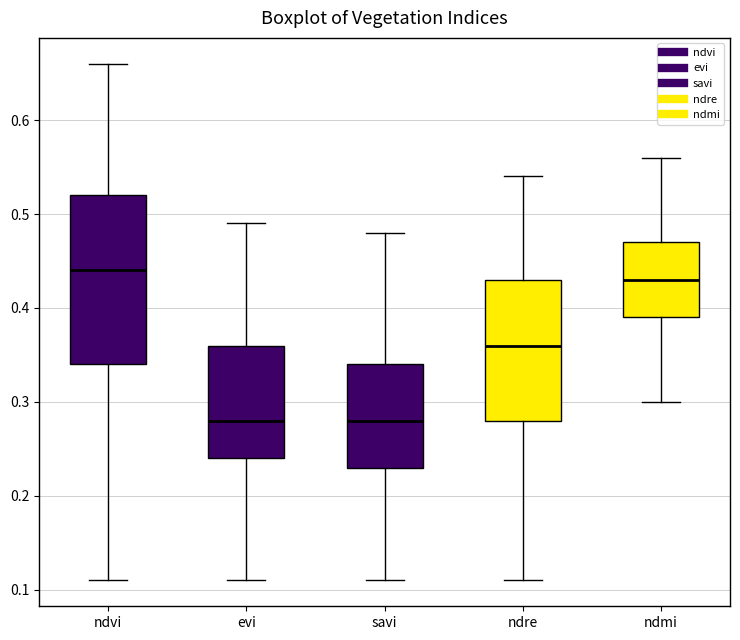

Which box is the tallest, from its lower edge to its upper edge?

ndvi